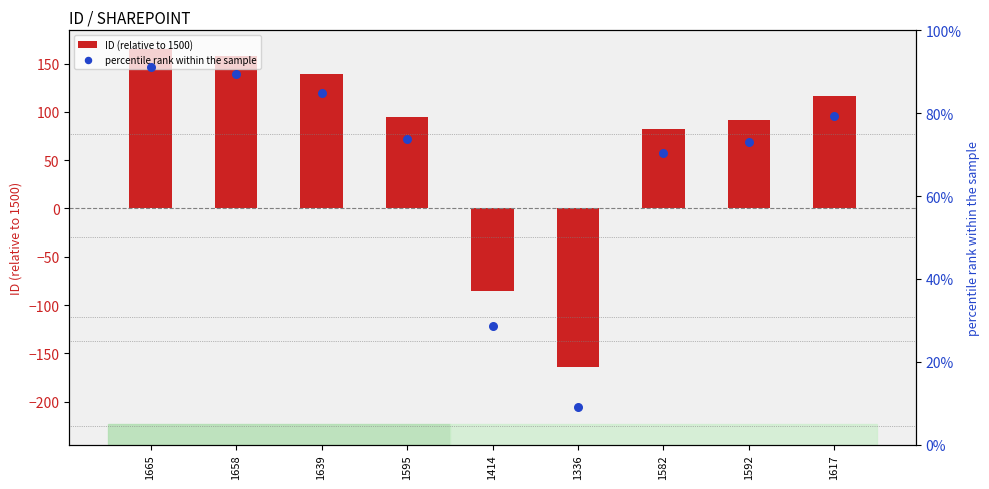

At how many categories does at least one series exceed 14?

8